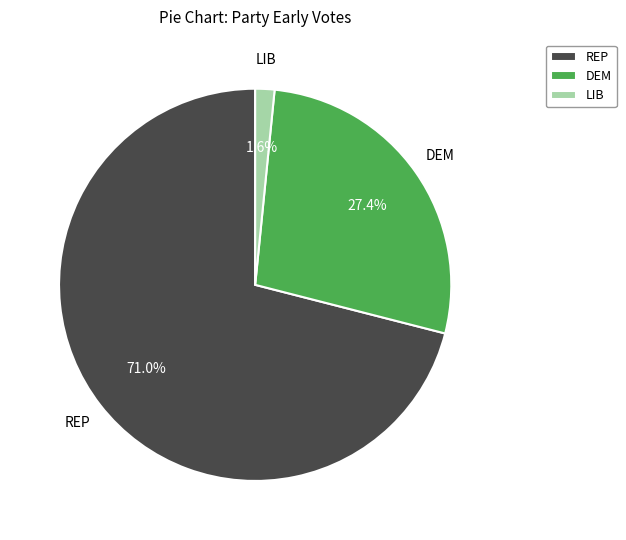

Rank the categories by value from highest to lowest.

REP, DEM, LIB